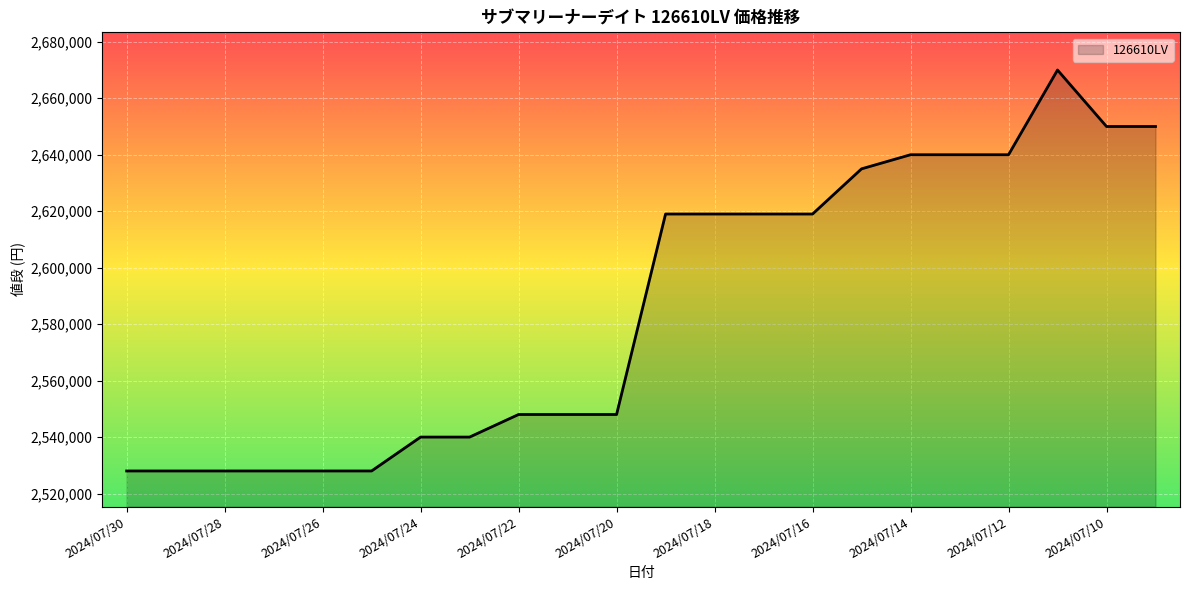

Reading right to left, transcribe all the data shown in this chart.

2650000	2650000	2670000	2640000	2640000	2640000	2635000	2619000	2619000	2619000	2619000	2548000	2548000	2548000	2540000	2540000	2528000	2528000	2528000	2528000	2528000	2528000